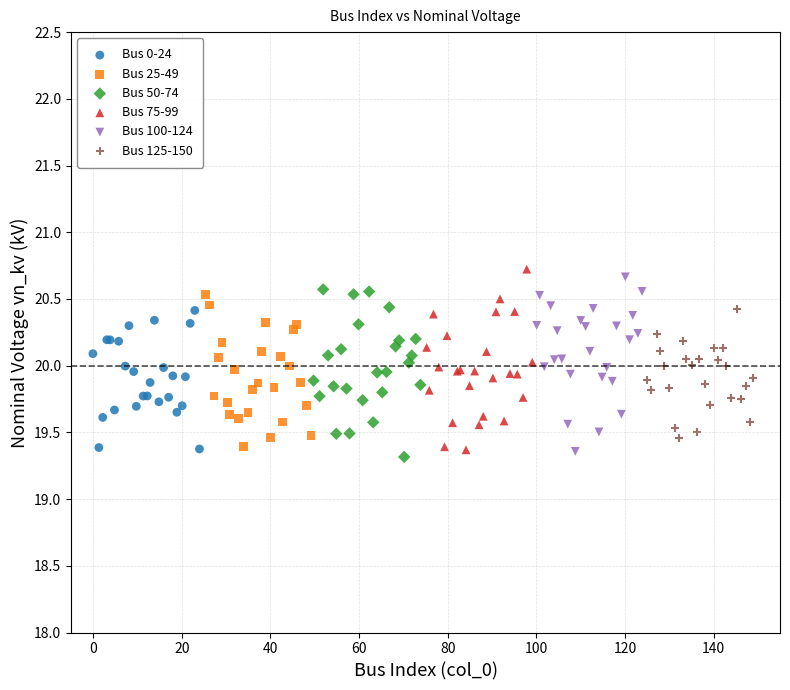

What are all the series names shown in the legend?

Bus 0-24, Bus 25-49, Bus 50-74, Bus 75-99, Bus 100-124, Bus 125-150